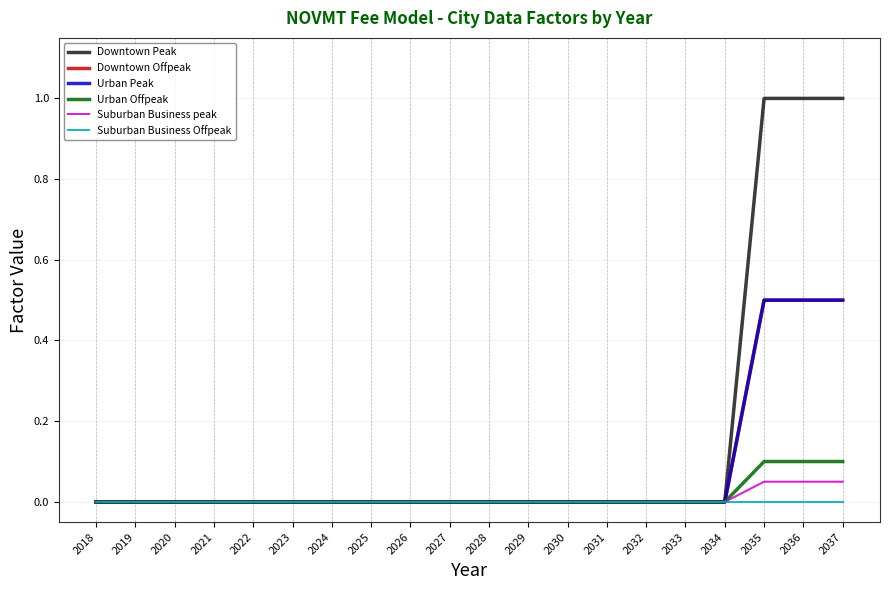

Reading left to right, transcribe all the data shown in this chart.

Downtown Peak: 0.0	0.0	0.0	0.0	0.0	0.0	0.0	0.0	0.0	0.0	0.0	0.0	0.0	0.0	0.0	0.0	0.0	1.0	1.0	1.0
Downtown Offpeak: 0.0	0.0	0.0	0.0	0.0	0.0	0.0	0.0	0.0	0.0	0.0	0.0	0.0	0.0	0.0	0.0	0.0	0.5	0.5	0.5
Urban Peak: 0.0	0.0	0.0	0.0	0.0	0.0	0.0	0.0	0.0	0.0	0.0	0.0	0.0	0.0	0.0	0.0	0.0	0.5	0.5	0.5
Urban Offpeak: 0.0	0.0	0.0	0.0	0.0	0.0	0.0	0.0	0.0	0.0	0.0	0.0	0.0	0.0	0.0	0.0	0.0	0.1	0.1	0.1
Suburban Business peak: 0.0	0.0	0.0	0.0	0.0	0.0	0.0	0.0	0.0	0.0	0.0	0.0	0.0	0.0	0.0	0.0	0.0	0.1	0.1	0.1
Suburban Business Offpeak: 0.0	0.0	0.0	0.0	0.0	0.0	0.0	0.0	0.0	0.0	0.0	0.0	0.0	0.0	0.0	0.0	0.0	0.0	0.0	0.0